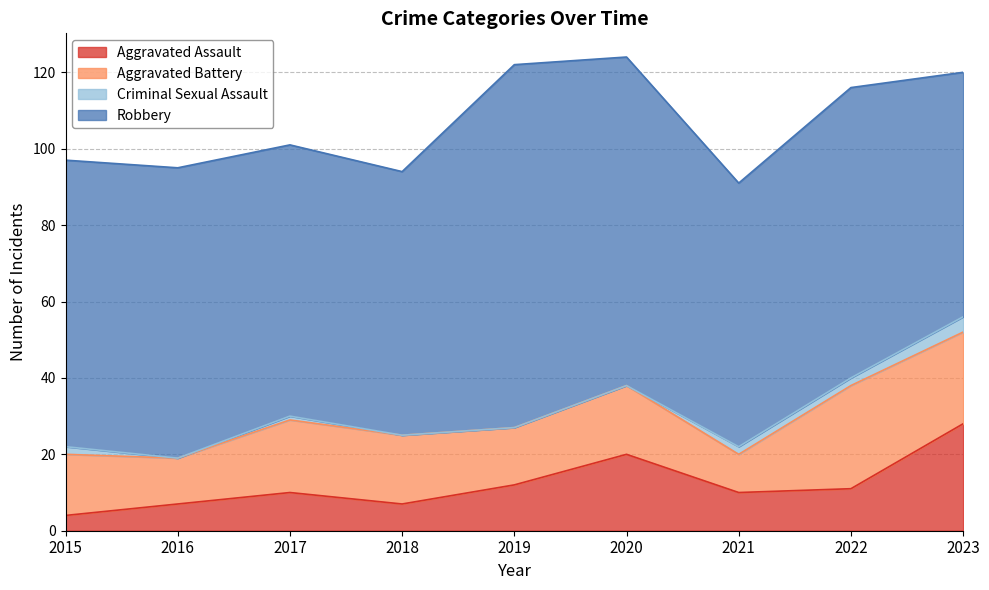

Where does the Robbery series first go above 75?

2016